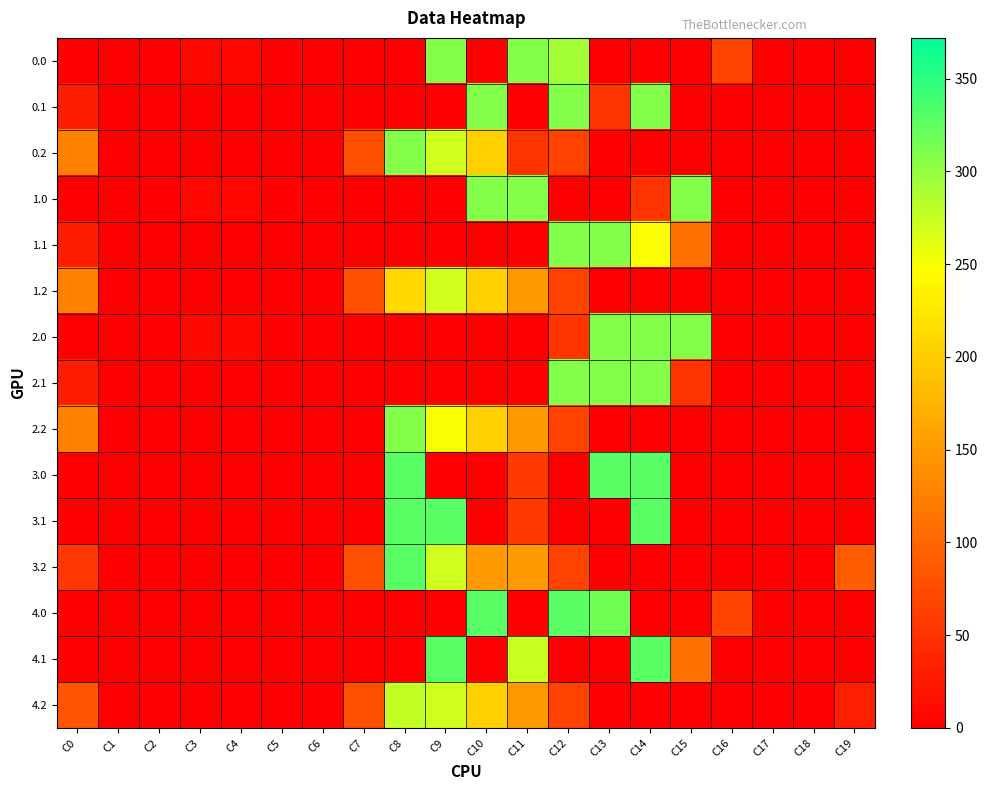

Reading left to right, transcribe all the data shown in this chart.

0.0: C0=0.0	C1=0.0	C2=2.7	C3=8.6	C4=8.1	C5=2.2	C6=0.0	C7=0.0	C8=0.0	C9=308.0	C10=0.0	C11=308.0	C12=292.1	C13=0.0	C14=0.0	C15=0.0	C16=67.6	C17=0.0	C18=0.0	C19=0.0
0.1: C0=28.4	C1=0.0	C2=0.0	C3=0.0	C4=0.0	C5=0.0	C6=0.0	C7=0.0	C8=0.0	C9=0.0	C10=308.0	C11=0.0	C12=308.0	C13=51.7	C14=308.0	C15=0.0	C16=0.0	C17=0.0	C18=0.0	C19=0.0
0.2: C0=125.9	C1=0.0	C2=0.0	C3=0.0	C4=0.0	C5=0.0	C6=0.0	C7=77.9	C8=308.0	C9=271.1	C10=202.5	C11=51.0	C12=65.2	C13=0.0	C14=0.0	C15=0.0	C16=0.0	C17=0.0	C18=0.0	C19=0.0
1.0: C0=0.0	C1=0.0	C2=2.7	C3=8.6	C4=8.1	C5=2.2	C6=0.0	C7=0.0	C8=0.0	C9=0.0	C10=308.0	C11=308.0	C12=0.0	C13=0.0	C14=51.7	C15=308.0	C16=0.0	C17=0.0	C18=0.0	C19=0.0
1.1: C0=28.4	C1=0.0	C2=0.0	C3=0.0	C4=0.0	C5=0.0	C6=0.0	C7=0.0	C8=0.0	C9=0.0	C10=0.0	C11=0.0	C12=308.0	C13=308.0	C14=248.7	C15=111.1	C16=0.0	C17=0.0	C18=0.0	C19=0.0
1.2: C0=125.9	C1=0.0	C2=0.0	C3=0.0	C4=0.0	C5=0.0	C6=0.0	C7=77.9	C8=209.8	C9=271.1	C10=202.5	C11=149.1	C12=65.2	C13=0.0	C14=0.0	C15=0.0	C16=0.0	C17=0.0	C18=0.0	C19=0.0
2.0: C0=0.0	C1=0.0	C2=2.7	C3=8.6	C4=8.1	C5=2.2	C6=0.0	C7=0.0	C8=0.0	C9=0.0	C10=0.0	C11=0.0	C12=51.7	C13=308.0	C14=308.0	C15=308.0	C16=0.0	C17=0.0	C18=0.0	C19=0.0
2.1: C0=28.4	C1=0.0	C2=0.0	C3=0.0	C4=0.0	C5=0.0	C6=0.0	C7=0.0	C8=0.0	C9=0.0	C10=0.0	C11=0.0	C12=308.0	C13=308.0	C14=308.0	C15=51.7	C16=0.0	C17=0.0	C18=0.0	C19=0.0
2.2: C0=125.9	C1=0.0	C2=0.0	C3=0.0	C4=0.0	C5=0.0	C6=0.0	C7=0.0	C8=308.0	C9=250.9	C10=202.5	C11=149.1	C12=65.2	C13=0.0	C14=0.0	C15=0.0	C16=0.0	C17=0.0	C18=0.0	C19=0.0
3.0: C0=0.0	C1=0.0	C2=0.0	C3=0.0	C4=0.0	C5=0.0	C6=0.0	C7=0.0	C8=329.0	C9=0.0	C10=0.0	C11=55.3	C12=0.0	C13=329.0	C14=329.0	C15=0.0	C16=0.0	C17=0.0	C18=0.0	C19=0.0
3.1: C0=0.0	C1=0.0	C2=0.0	C3=0.0	C4=0.0	C5=0.3	C6=0.0	C7=0.0	C8=329.0	C9=329.0	C10=0.0	C11=55.3	C12=0.0	C13=0.0	C14=329.0	C15=0.0	C16=0.0	C17=0.0	C18=0.0	C19=0.0
3.2: C0=52.9	C1=0.0	C2=0.0	C3=0.0	C4=0.0	C5=0.0	C6=0.0	C7=77.9	C8=329.0	C9=271.1	C10=149.9	C11=149.1	C12=65.2	C13=0.0	C14=0.0	C15=0.0	C16=0.0	C17=0.0	C18=0.0	C19=90.4
4.0: C0=0.0	C1=0.0	C2=0.0	C3=0.0	C4=0.0	C5=0.0	C6=0.0	C7=0.0	C8=0.0	C9=0.0	C10=329.0	C11=0.0	C12=329.0	C13=316.7	C14=0.0	C15=0.0	C16=67.6	C17=0.0	C18=0.0	C19=0.0
4.1: C0=0.0	C1=0.0	C2=0.0	C3=0.0	C4=0.0	C5=0.0	C6=0.0	C7=0.0	C8=0.0	C9=329.0	C10=0.0	C11=273.2	C12=0.0	C13=0.0	C14=329.0	C15=111.1	C16=0.0	C17=0.0	C18=0.0	C19=0.0
4.2: C0=82.9	C1=0.0	C2=0.0	C3=0.0	C4=0.0	C5=0.0	C6=0.0	C7=77.9	C8=276.4	C9=271.1	C10=202.5	C11=149.1	C12=65.2	C13=0.0	C14=0.0	C15=0.0	C16=0.0	C17=0.0	C18=0.0	C19=31.6